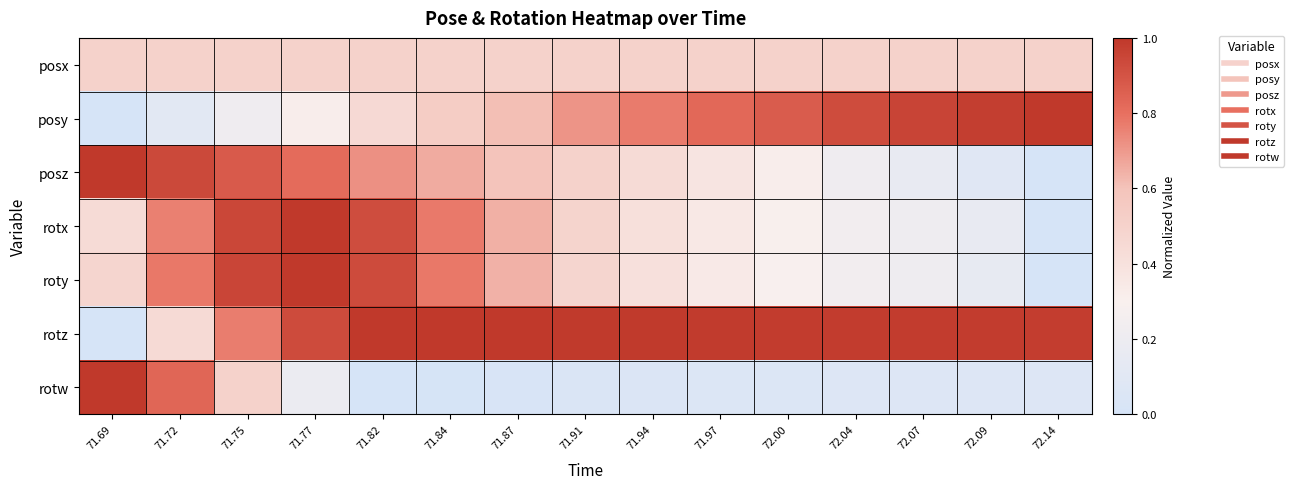

Reading left to right, extract all data points from this chart.

posx: 71.69=0.5	71.72=0.5	71.75=0.5	71.77=0.5	71.82=0.5	71.84=0.5	71.87=0.5	71.91=0.5	71.94=0.5	71.97=0.5	72.00=0.5	72.04=0.5	72.07=0.5	72.09=0.5	72.14=0.5
posy: 71.69=0.0	71.72=0.1	71.75=0.2	71.77=0.3	71.82=0.5	71.84=0.5	71.87=0.6	71.91=0.7	71.94=0.8	71.97=0.8	72.00=0.9	72.04=0.9	72.07=1.0	72.09=1.0	72.14=1.0
posz: 71.69=1.0	71.72=0.9	71.75=0.9	71.77=0.8	71.82=0.7	71.84=0.7	71.87=0.6	71.91=0.5	71.94=0.4	71.97=0.4	72.00=0.3	72.04=0.2	72.07=0.2	72.09=0.1	72.14=0.0
rotx: 71.69=0.4	71.72=0.8	71.75=0.9	71.77=1.0	71.82=0.9	71.84=0.8	71.87=0.6	71.91=0.5	71.94=0.4	71.97=0.3	72.00=0.3	72.04=0.2	72.07=0.2	72.09=0.2	72.14=0.0
roty: 71.69=0.5	71.72=0.8	71.75=0.9	71.77=1.0	71.82=0.9	71.84=0.8	71.87=0.6	71.91=0.5	71.94=0.4	71.97=0.3	72.00=0.3	72.04=0.2	72.07=0.2	72.09=0.2	72.14=0.0
rotz: 71.69=0.0	71.72=0.4	71.75=0.8	71.77=0.9	71.82=1.0	71.84=1.0	71.87=1.0	71.91=1.0	71.94=1.0	71.97=1.0	72.00=1.0	72.04=1.0	72.07=1.0	72.09=1.0	72.14=1.0
rotw: 71.69=1.0	71.72=0.8	71.75=0.5	71.77=0.2	71.82=0.0	71.84=0.0	71.87=0.0	71.91=0.0	71.94=0.0	71.97=0.1	72.00=0.1	72.04=0.1	72.07=0.1	72.09=0.1	72.14=0.1